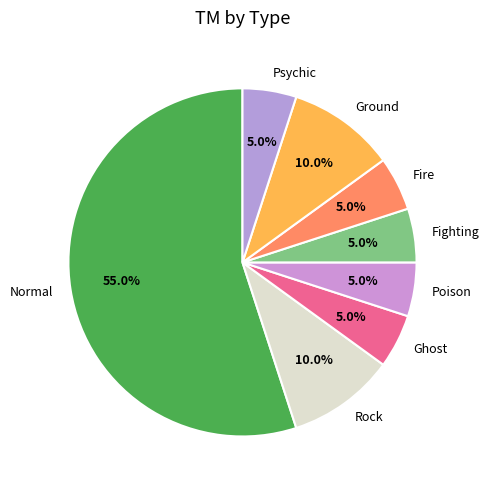

Which slice represents more than half of the pie?

Normal